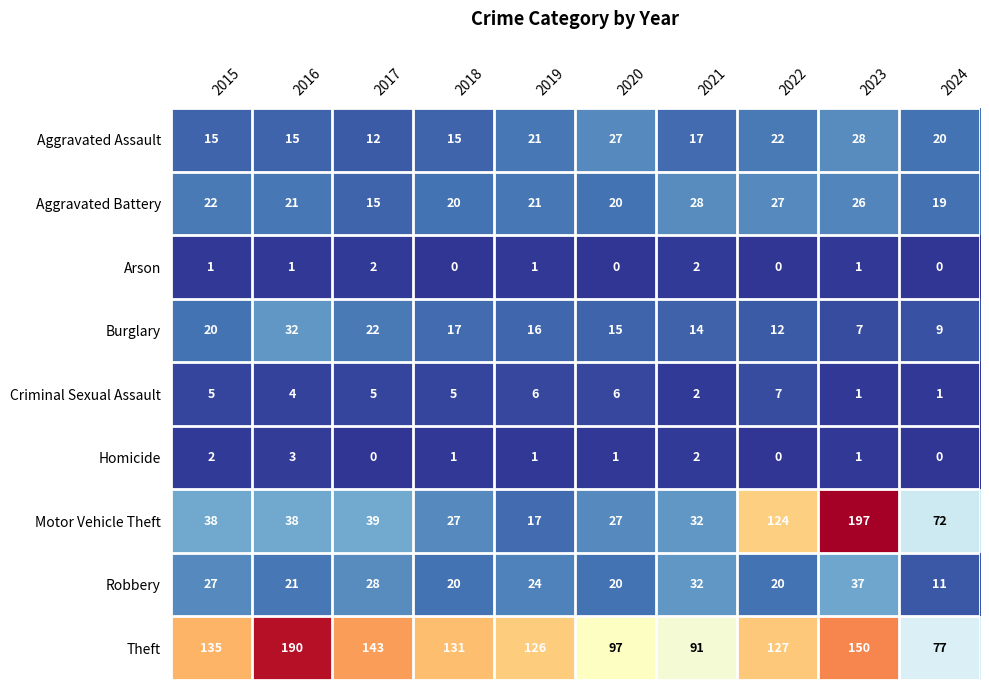

Where is Robbery nearest to the value 24?

2019